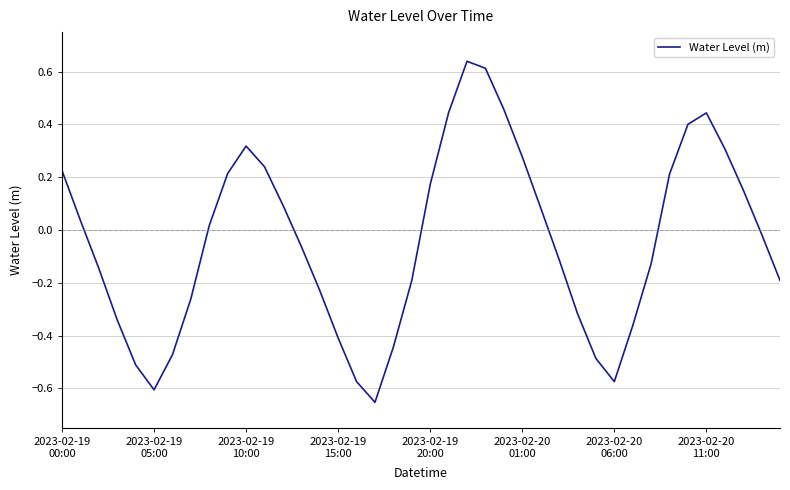

Does the chart display data point markers on the line(s)?

No